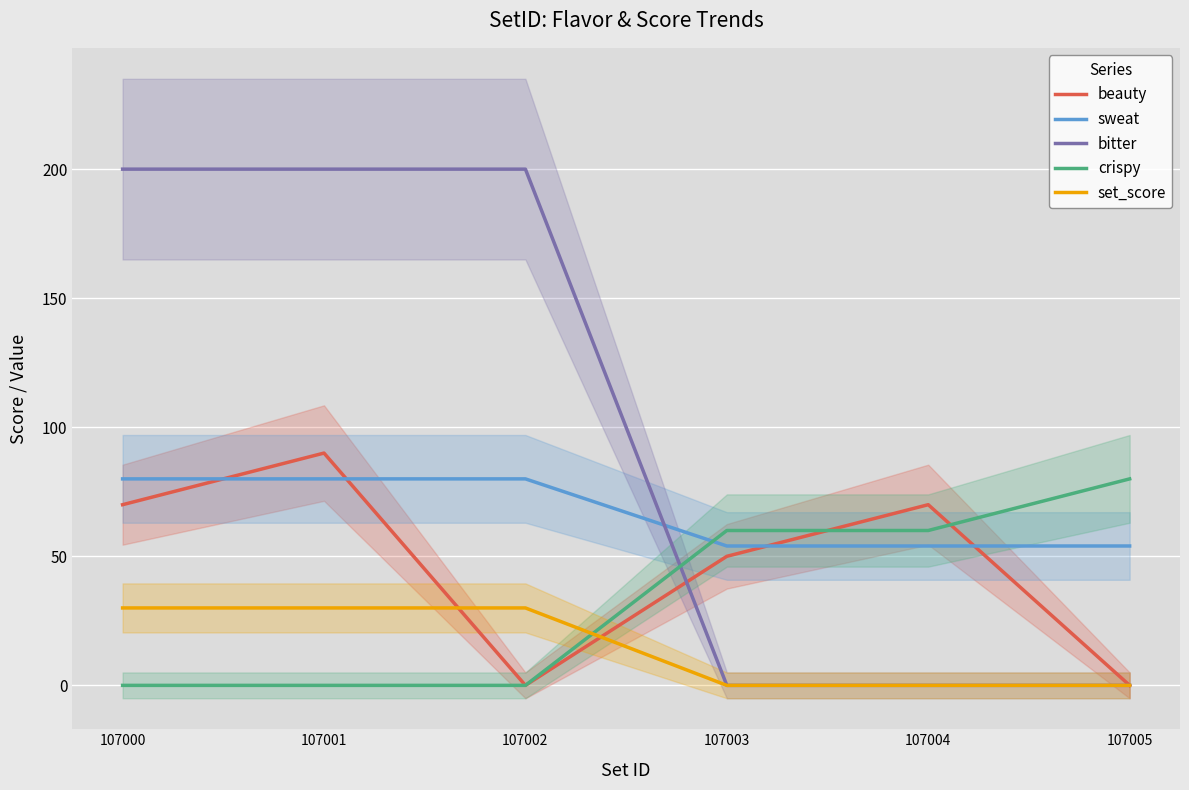

At how many categories does at least one series exceed 125?

3